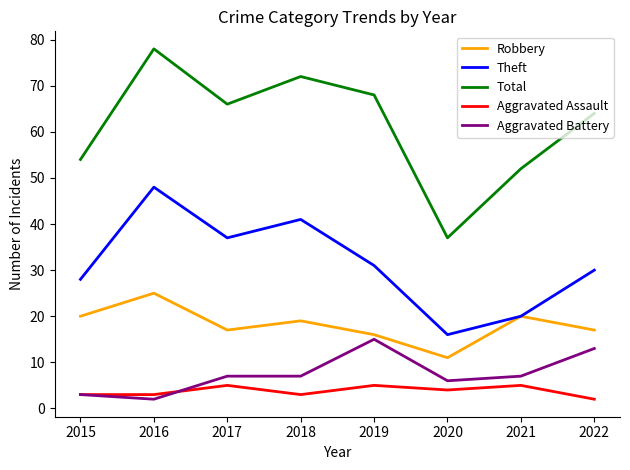

True or false: Total has a value of 37 at 2020.

True